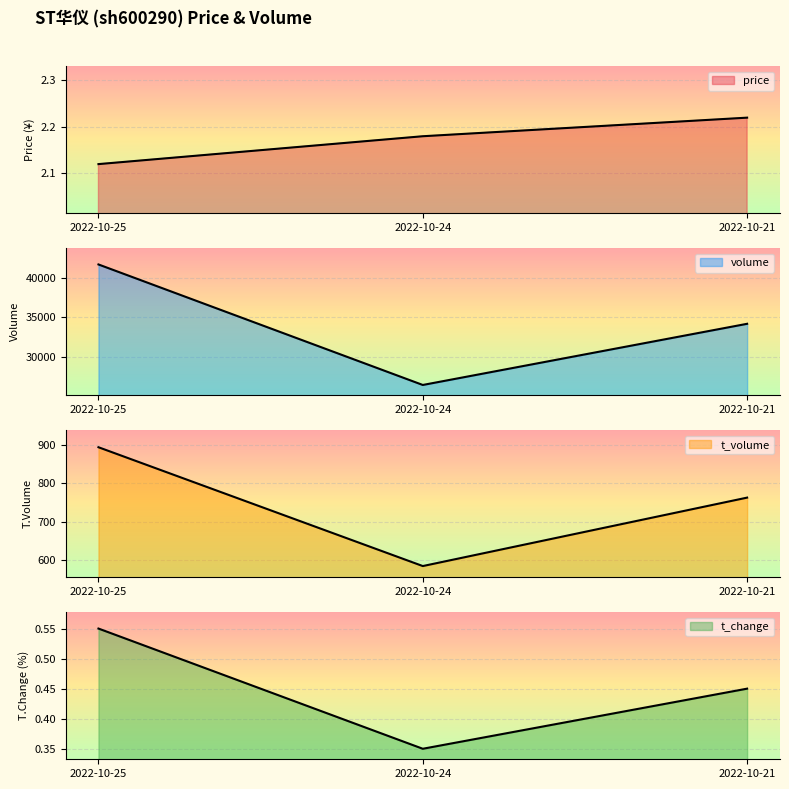

What are all the series names shown in the legend?

price, volume, t_volume, t_change